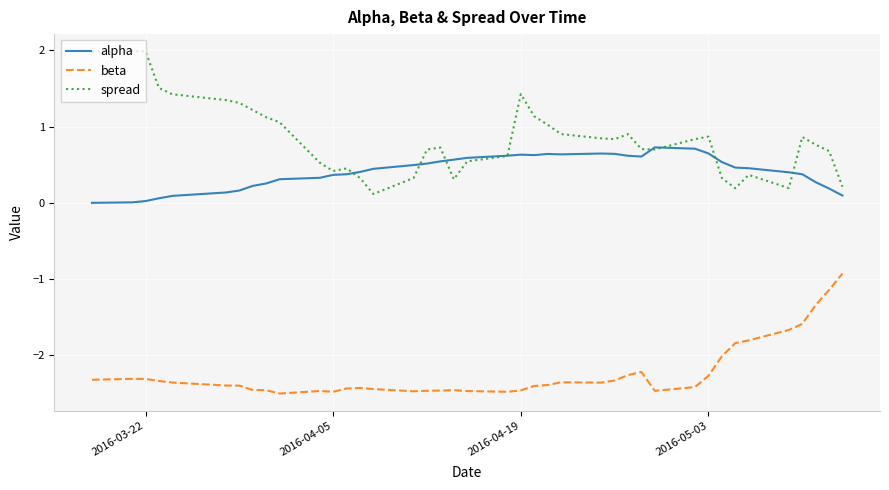

In beta, how many points are higher than both neighbors (excluding endpoints)?

6